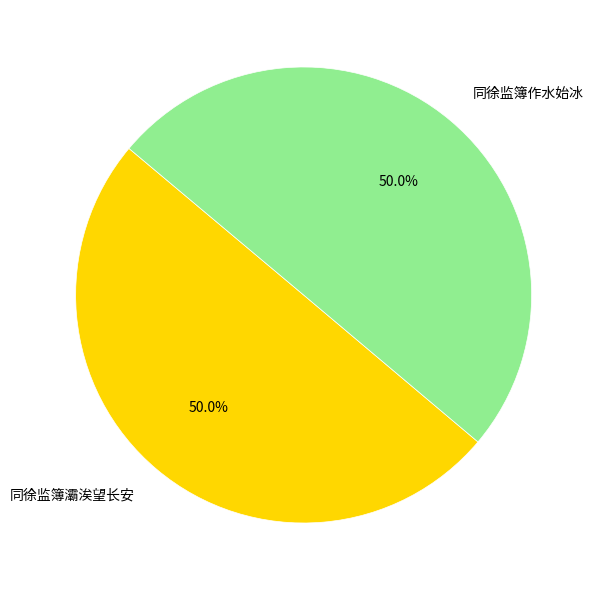

How many slices are in this pie chart?

2